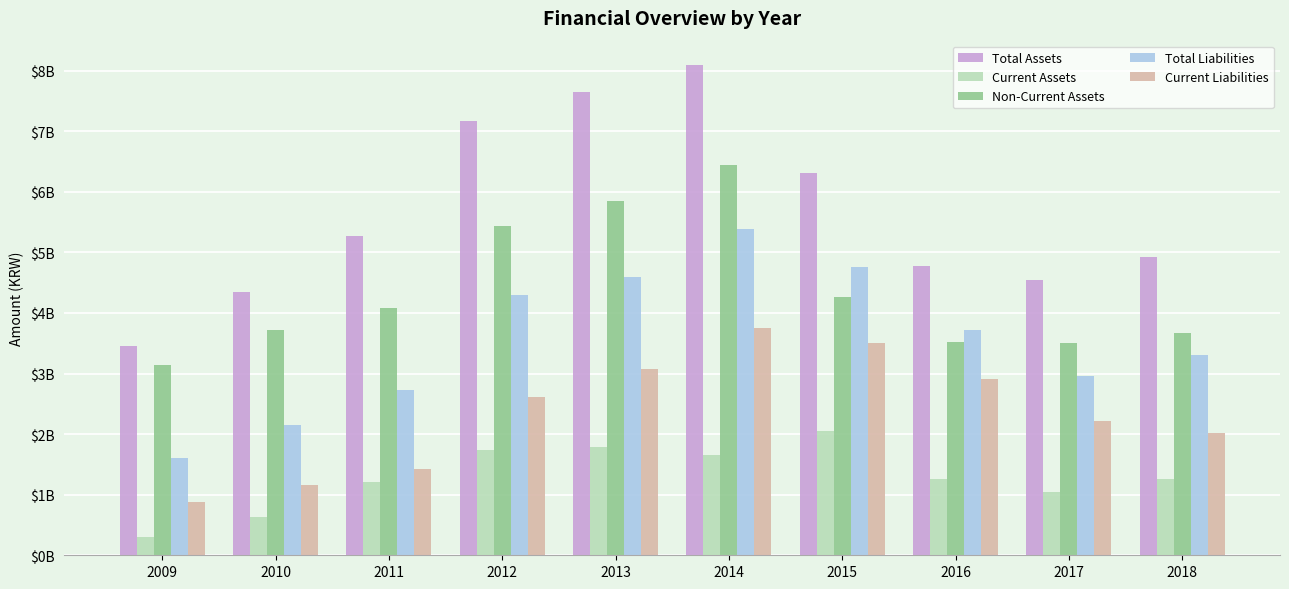

Is the value of Total Liabilities at 2011 greater than the value of Current Assets at 2009?

Yes